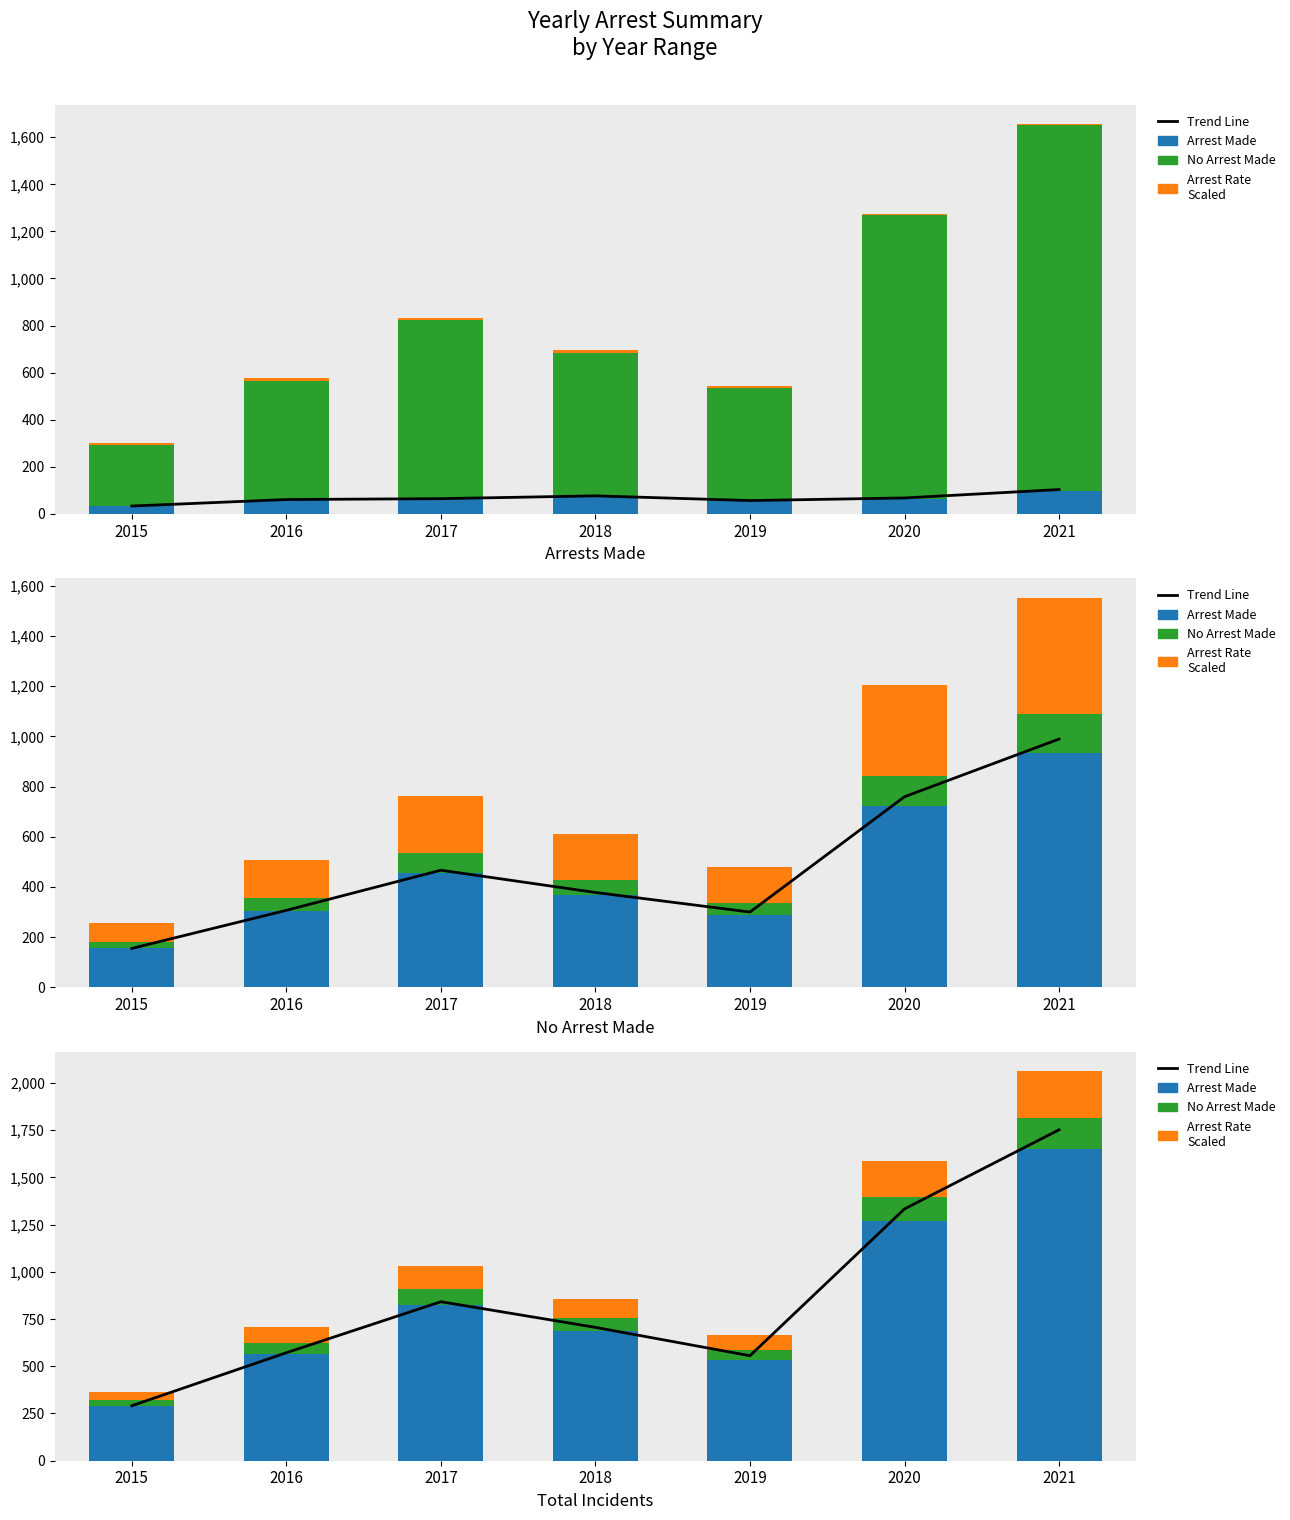

What is the difference between the maximum and minimum values in the Arrest Made series?

1359.0